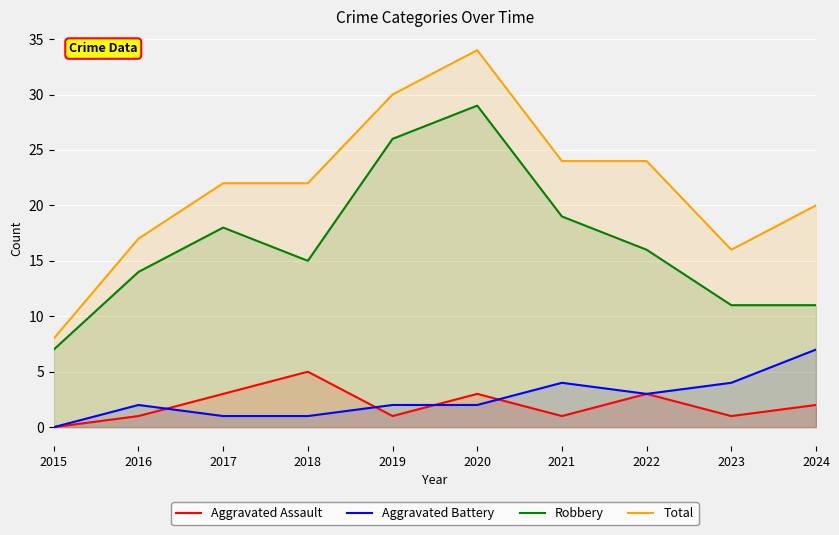

Reading left to right, extract all data points from this chart.

Aggravated Assault: 2015=0	2016=1	2017=3	2018=5	2019=1	2020=3	2021=1	2022=3	2023=1	2024=2
Aggravated Battery: 2015=0	2016=2	2017=1	2018=1	2019=2	2020=2	2021=4	2022=3	2023=4	2024=7
Robbery: 2015=7	2016=14	2017=18	2018=15	2019=26	2020=29	2021=19	2022=16	2023=11	2024=11
Total: 2015=8	2016=17	2017=22	2018=22	2019=30	2020=34	2021=24	2022=24	2023=16	2024=20